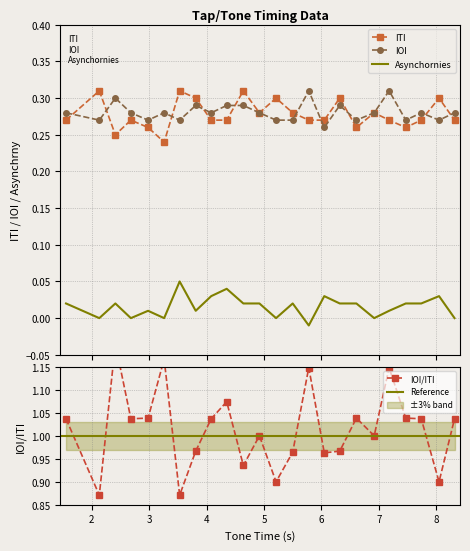

Where do IOI and ITI first cross each other?

1.55 and 2.13